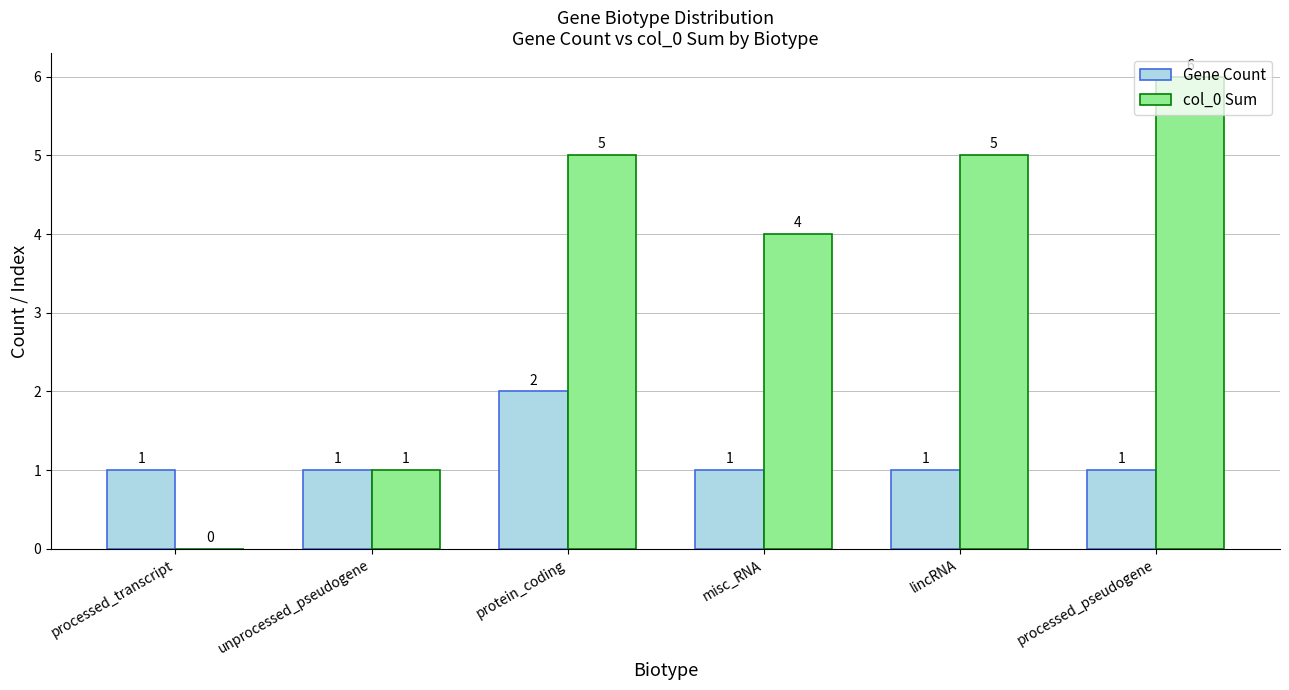

At which label is col_0 Sum closest to 3?

misc_RNA